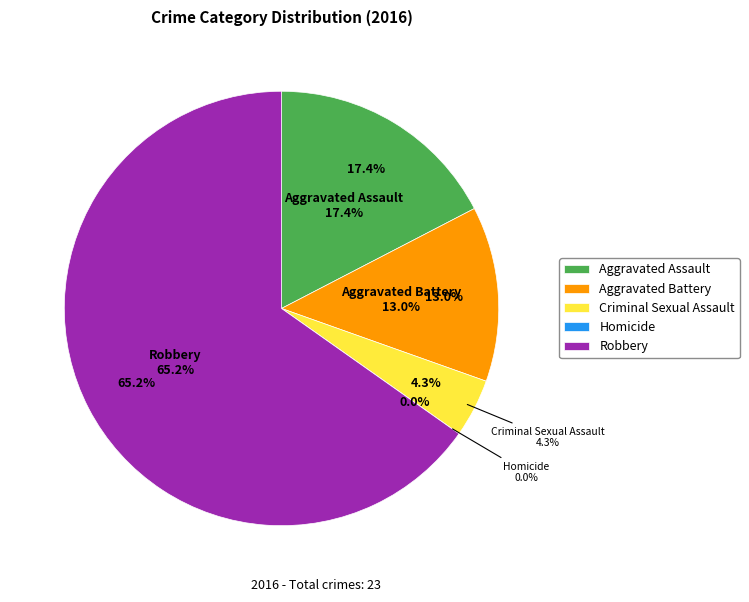

Is there a majority slice in this chart?

Yes